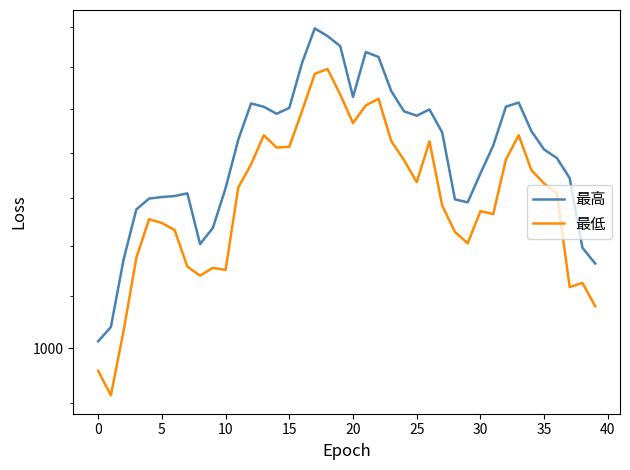

What is the difference between the 最高 values at 20 and 29?

118.5